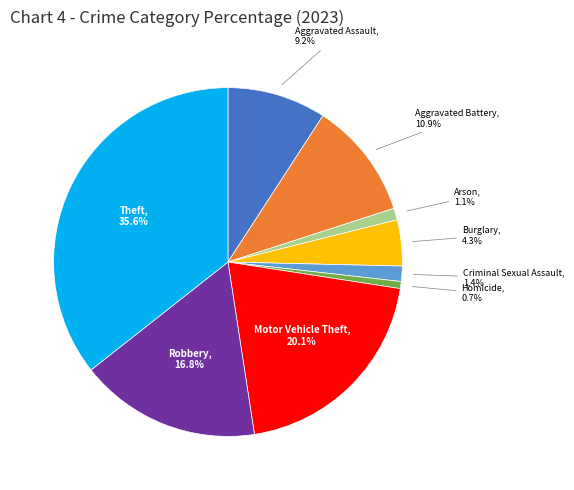

What percentage is NOT represented by Aggravated Battery?

89.1%